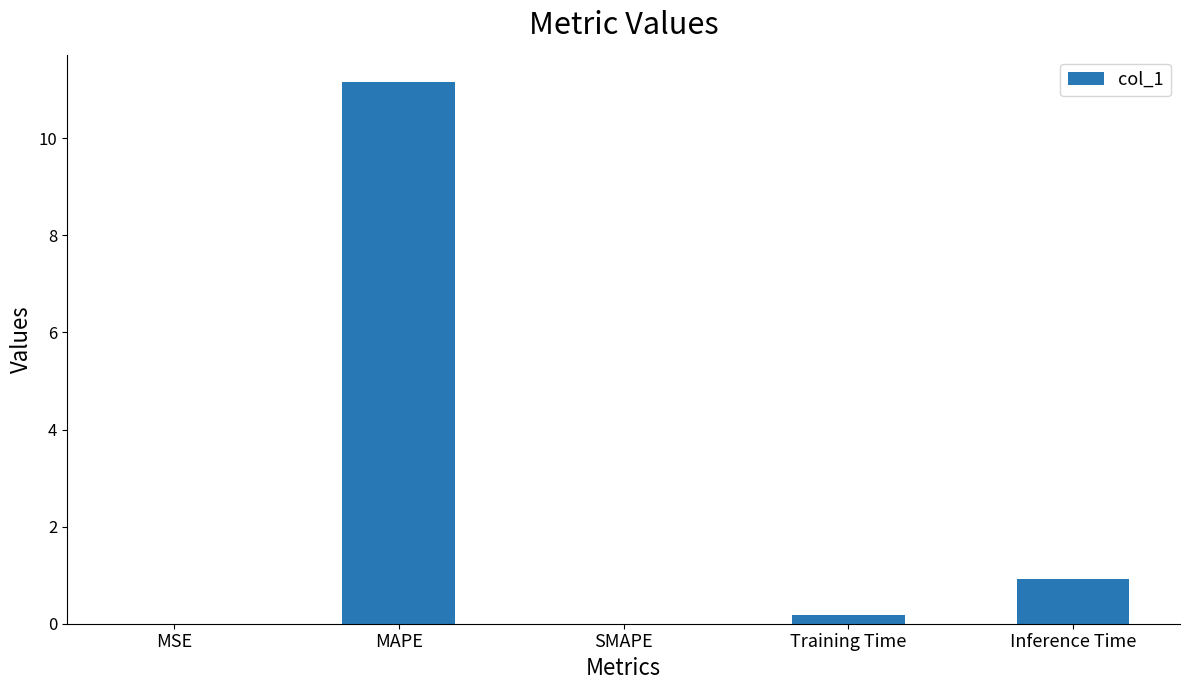

At which label is the value closest to 5?

Inference Time